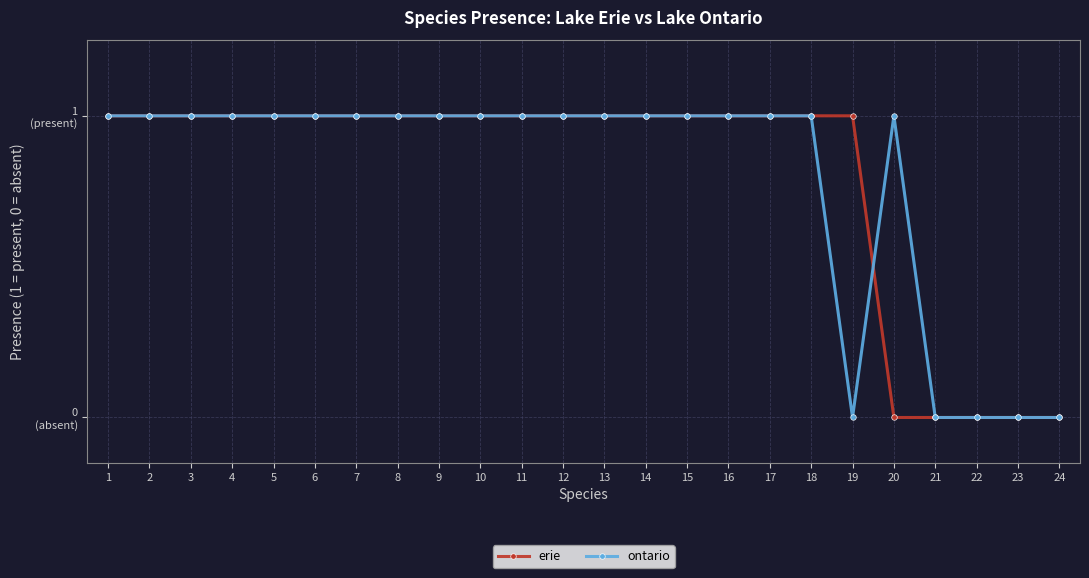

What is the difference between the ontario values at 5 and 19?

1